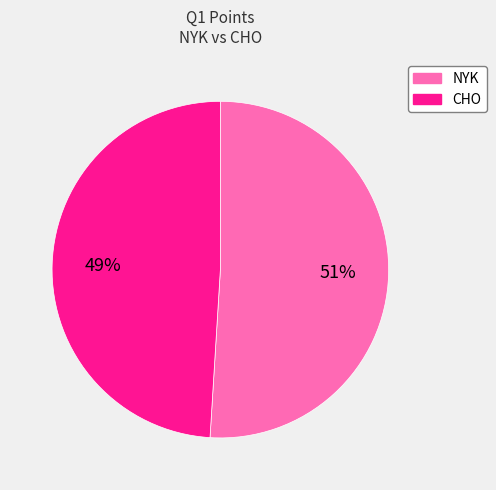

Is CHO the majority of the pie?

No